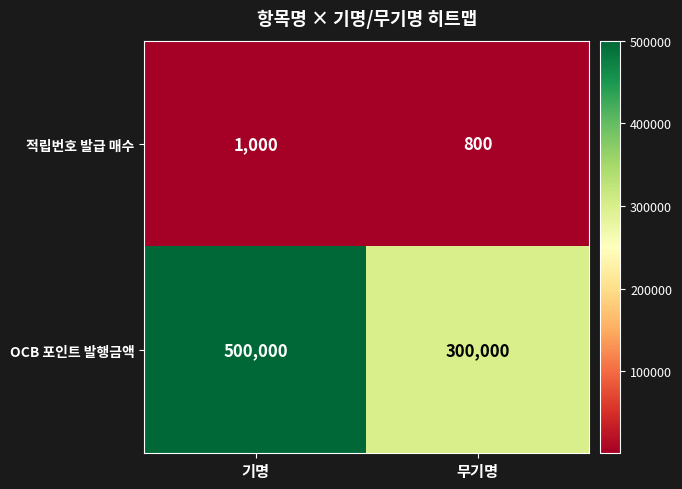

At 기명, list the series in order from largest to smallest.

OCB 포인트 발행금액, 적립번호 발급 매수